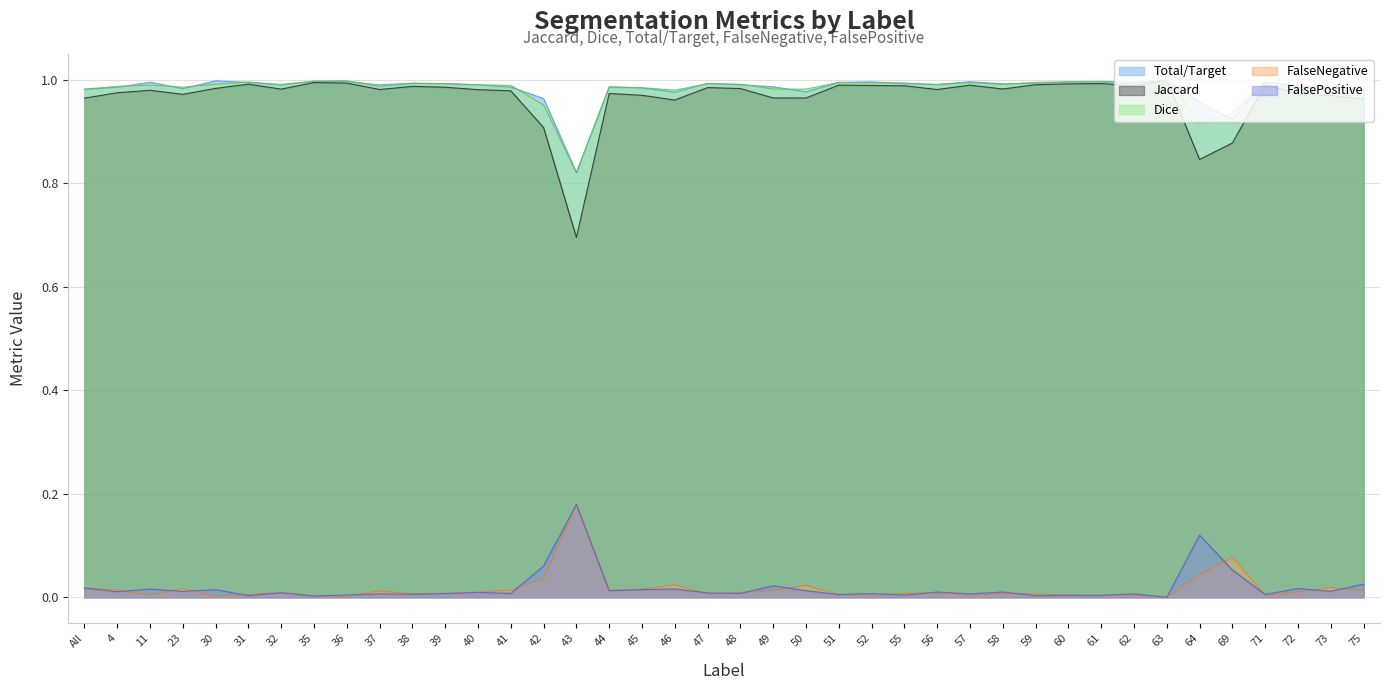

At which category does Dice reach its first local valley?

23